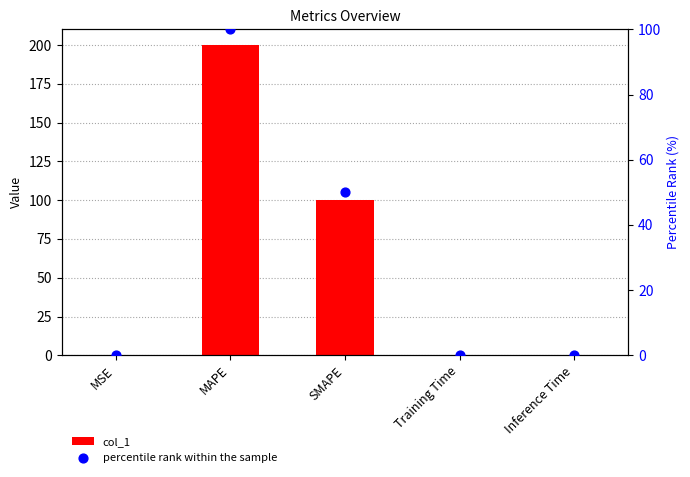

What are all the series names shown in the legend?

col_1, percentile rank within the sample